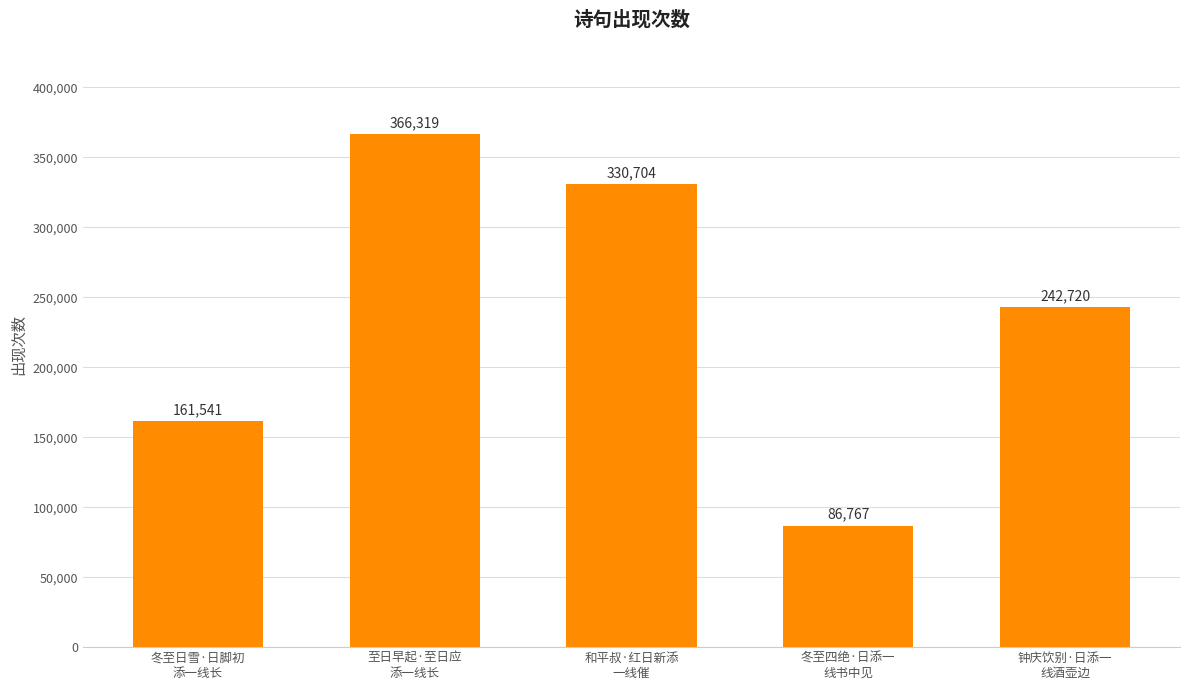

What is the sum of the values at 钟庆饮别·日添一
线酒壶边 and 和平叔·红日新添
一线催?

573424